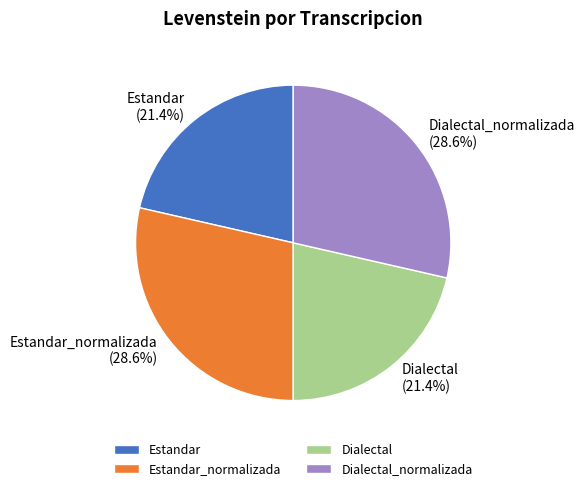

What portion of the pie excludes Dialectal_normalizada?

71.4%